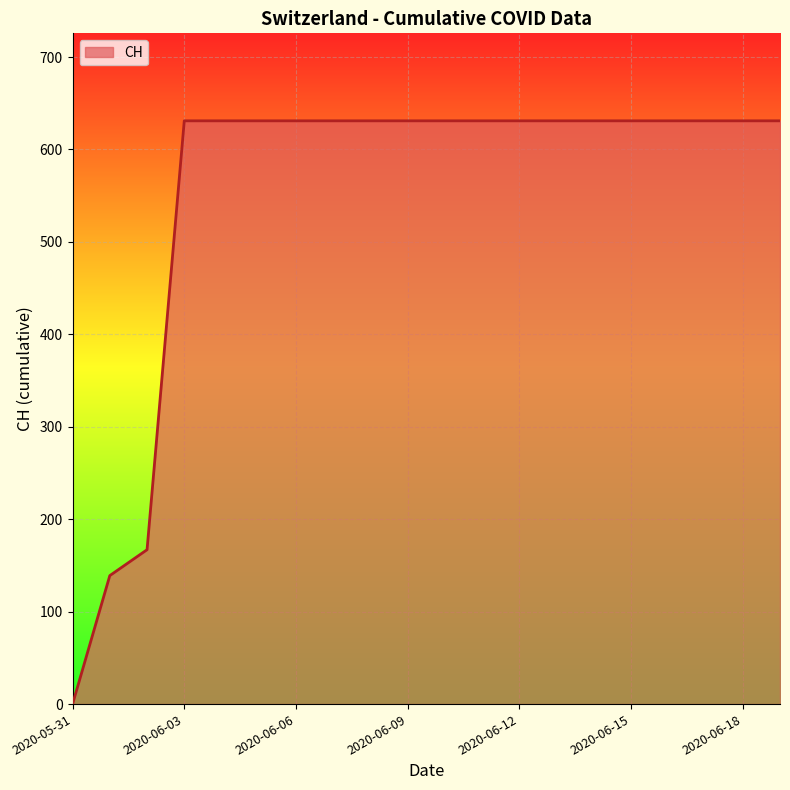

What is the greatest value displayed?

631